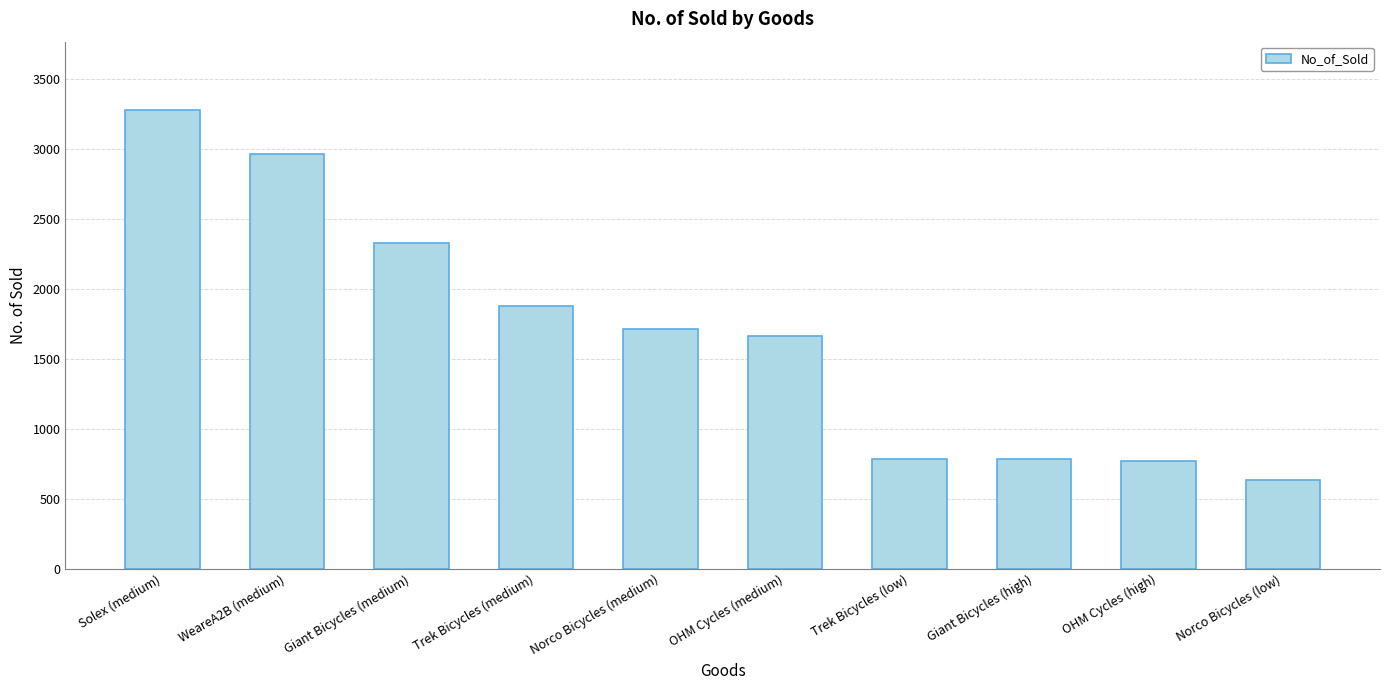

Is it true that the value at OHM Cycles (medium) is 1663?

True